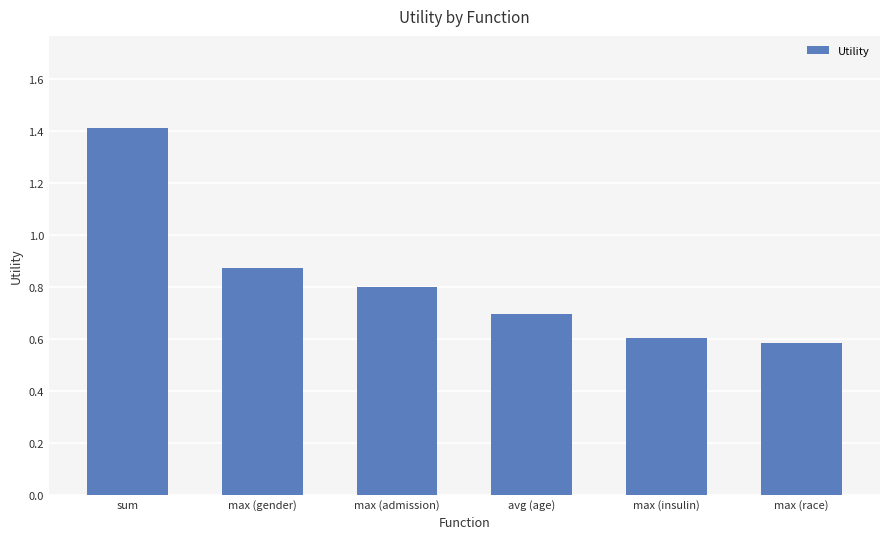

The chart shows a value of 0.7 at avg (age). True or false?

True